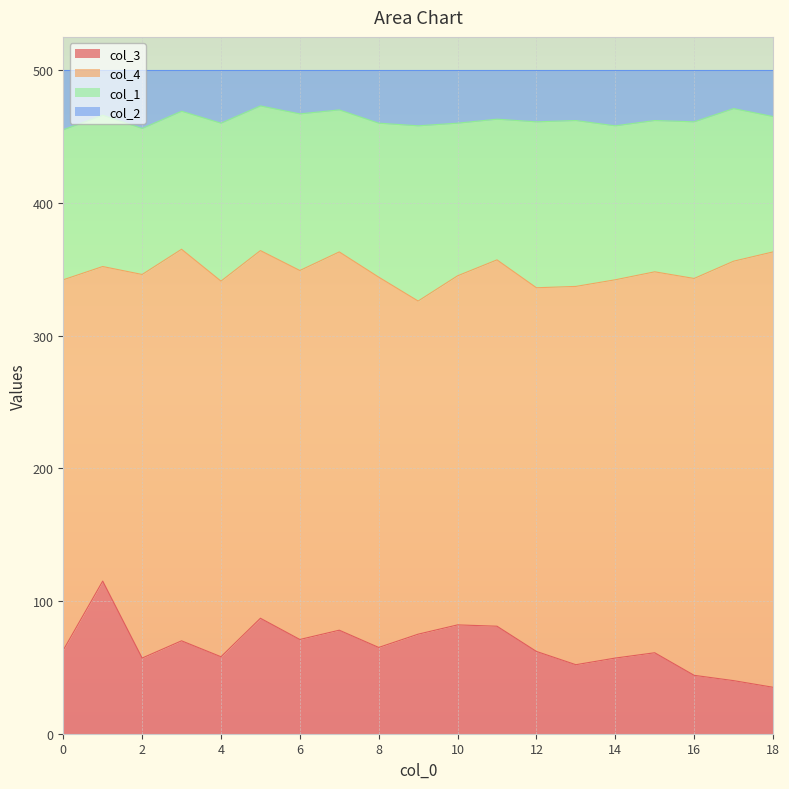

What is the lowest value of the col_3 series?

35